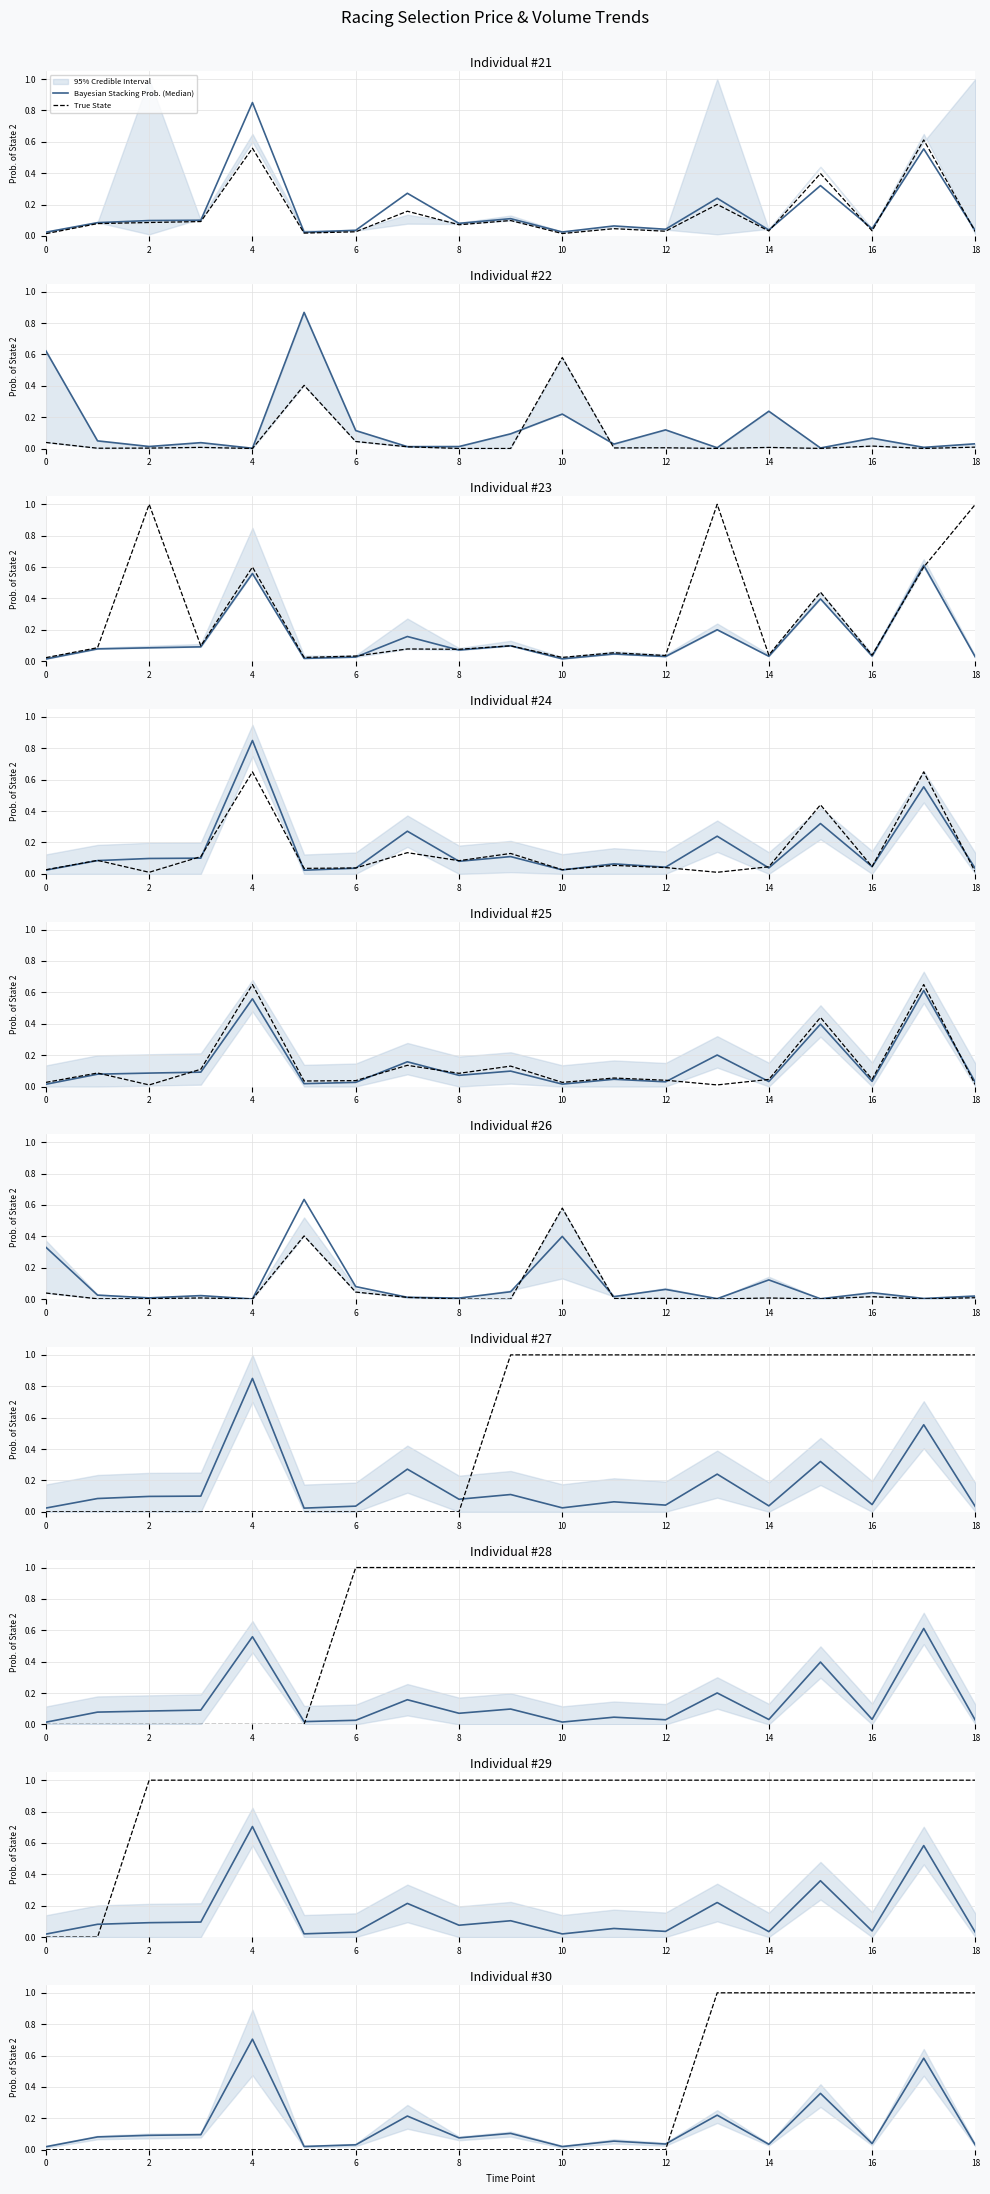

True or false: Bayesian Stacking Prob. (Median) has more than 1 points higher than both neighbors.

True